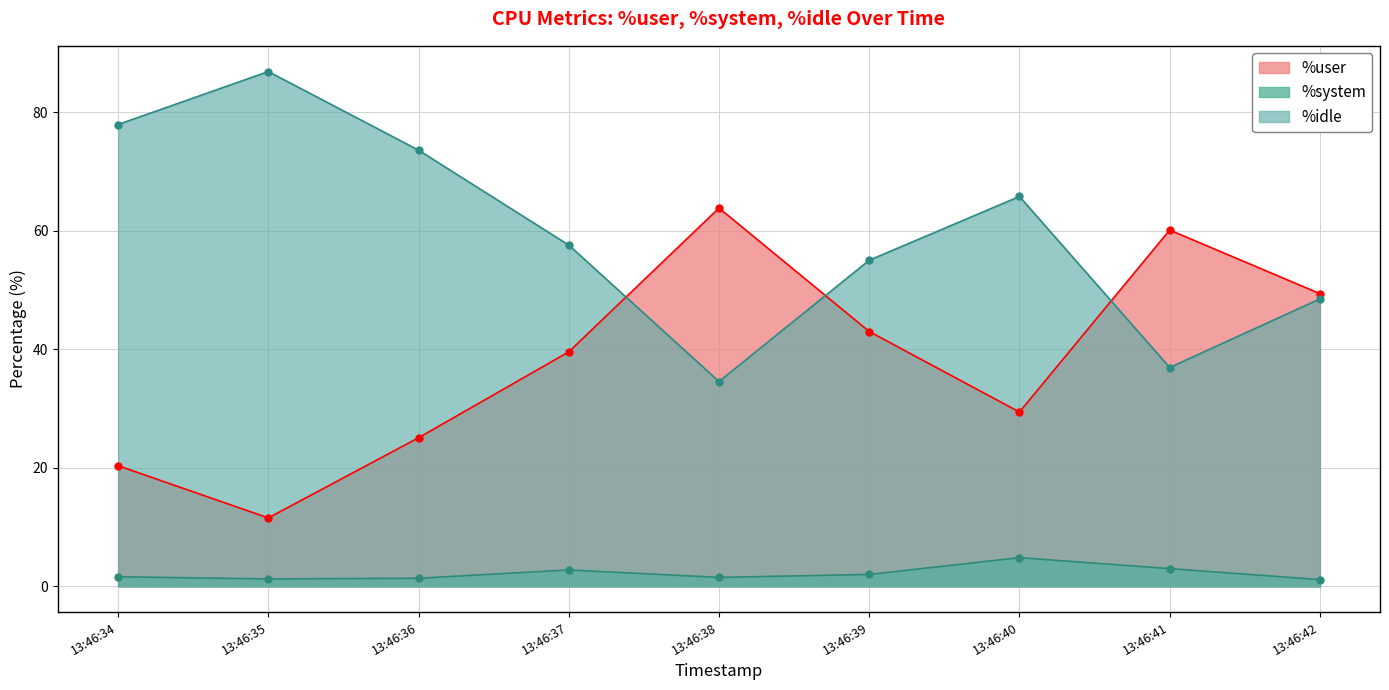

Does the chart have visible grid lines?

Yes